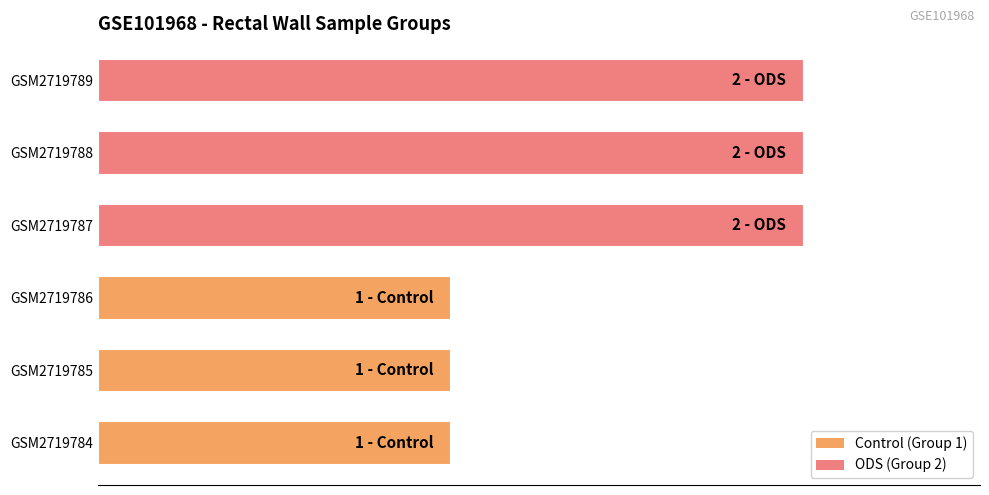

What is the change in value from GSM2719786 to GSM2719789?

+1